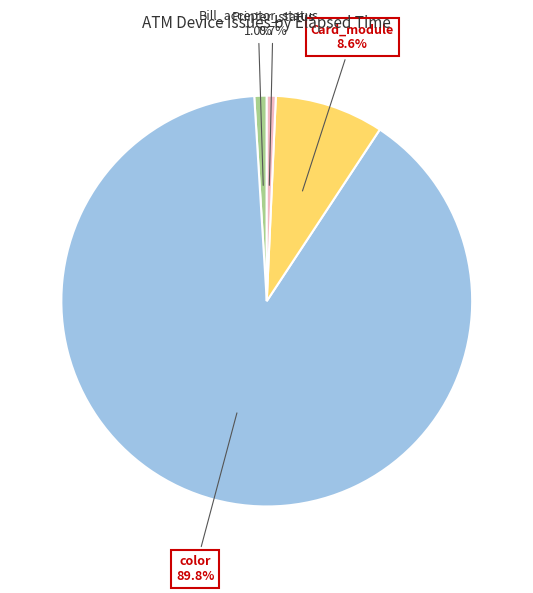

Count the number of slices in the pie.

4